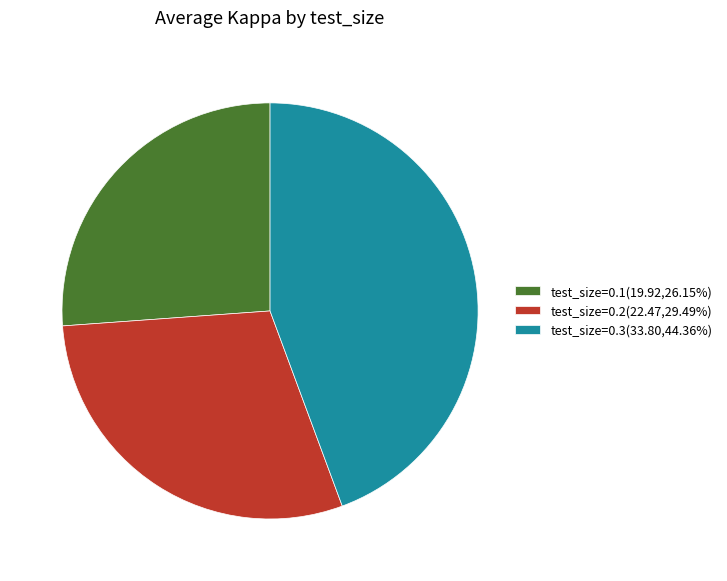

Combined, do test_size=0.2(22.47,29.49%) and test_size=0.1(19.92,26.15%) account for over 50%?

Yes